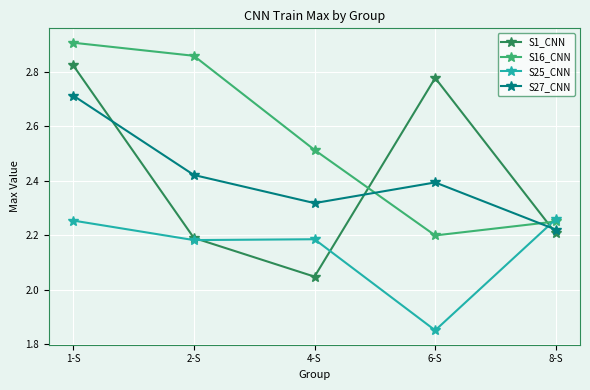

Which series has the largest range (max minus min)?

S1_CNN